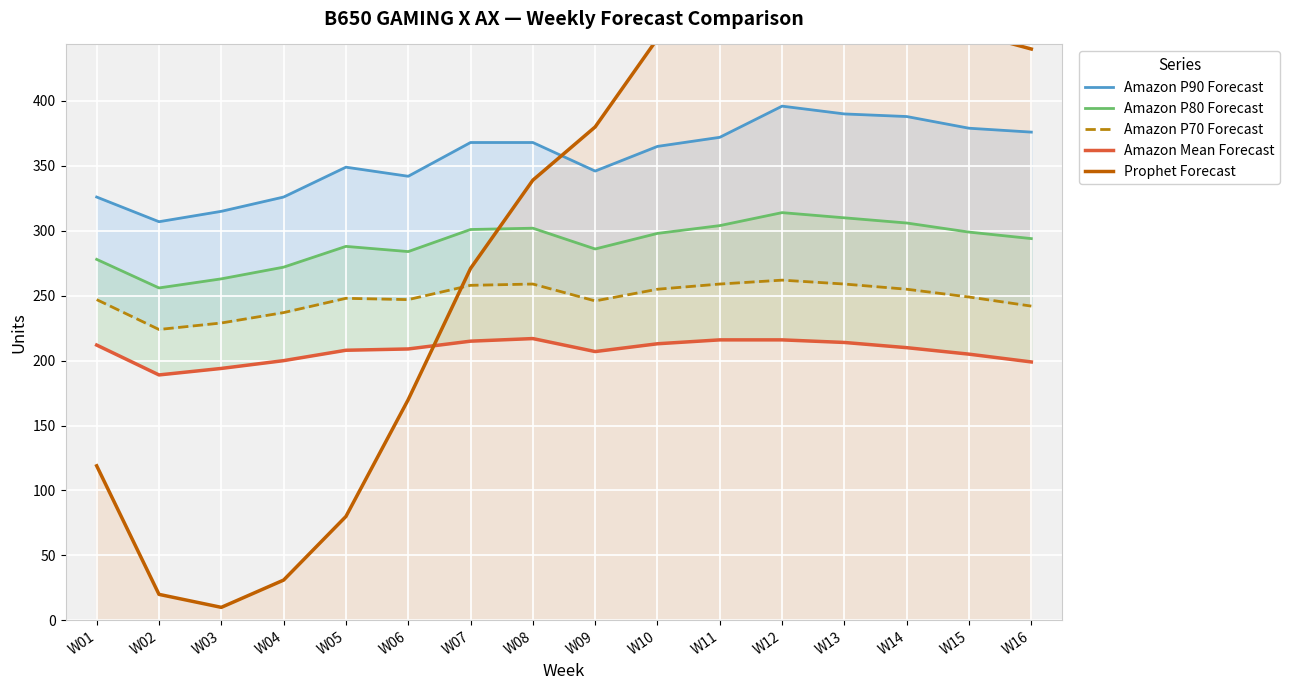

What are all the series names shown in the legend?

Amazon P90 Forecast, Amazon P80 Forecast, Amazon P70 Forecast, Amazon Mean Forecast, Prophet Forecast